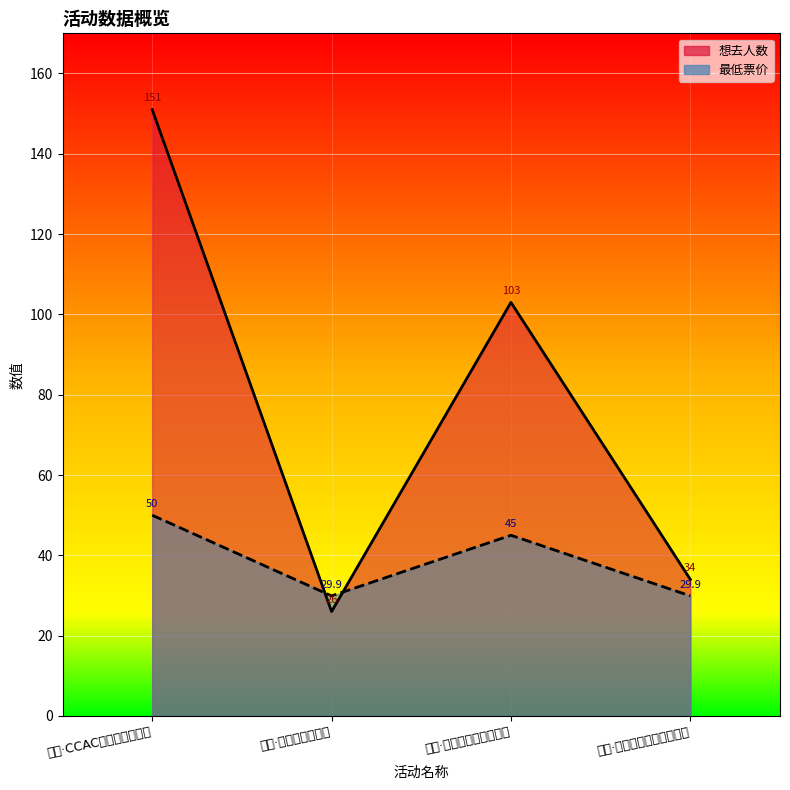

Where is the first local minimum for 最低票价?

丽水·熙梦动漫游戏展